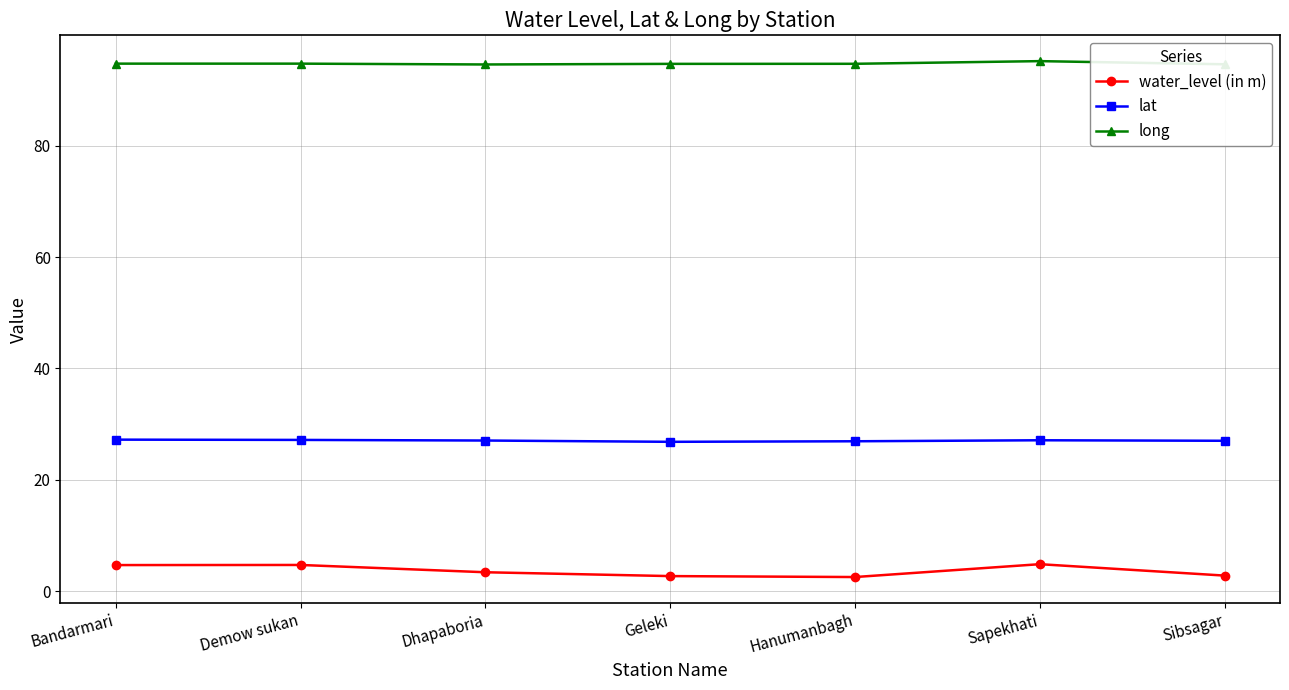

The long series shows 26.4 at Sapekhati. True or false?

False